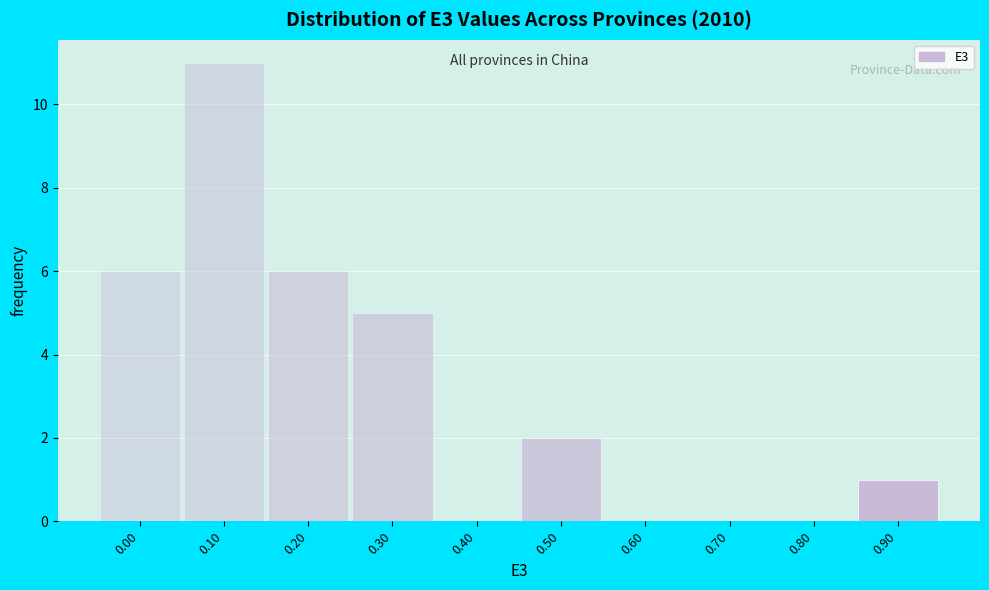

Reading left to right, what are all the values shown in this chart?

0.00=6	0.10=11	0.20=6	0.30=5	0.40=0	0.50=2	0.60=0	0.70=0	0.80=0	0.90=1